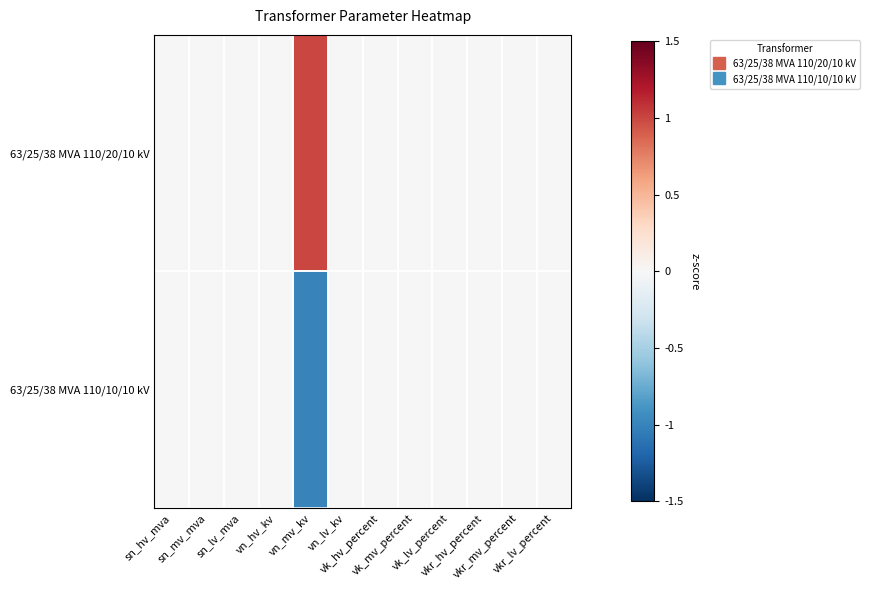

Rank the series at vk_lv_percent from highest to lowest value.

63/25/38 MVA 110/20/10 kV, 63/25/38 MVA 110/10/10 kV